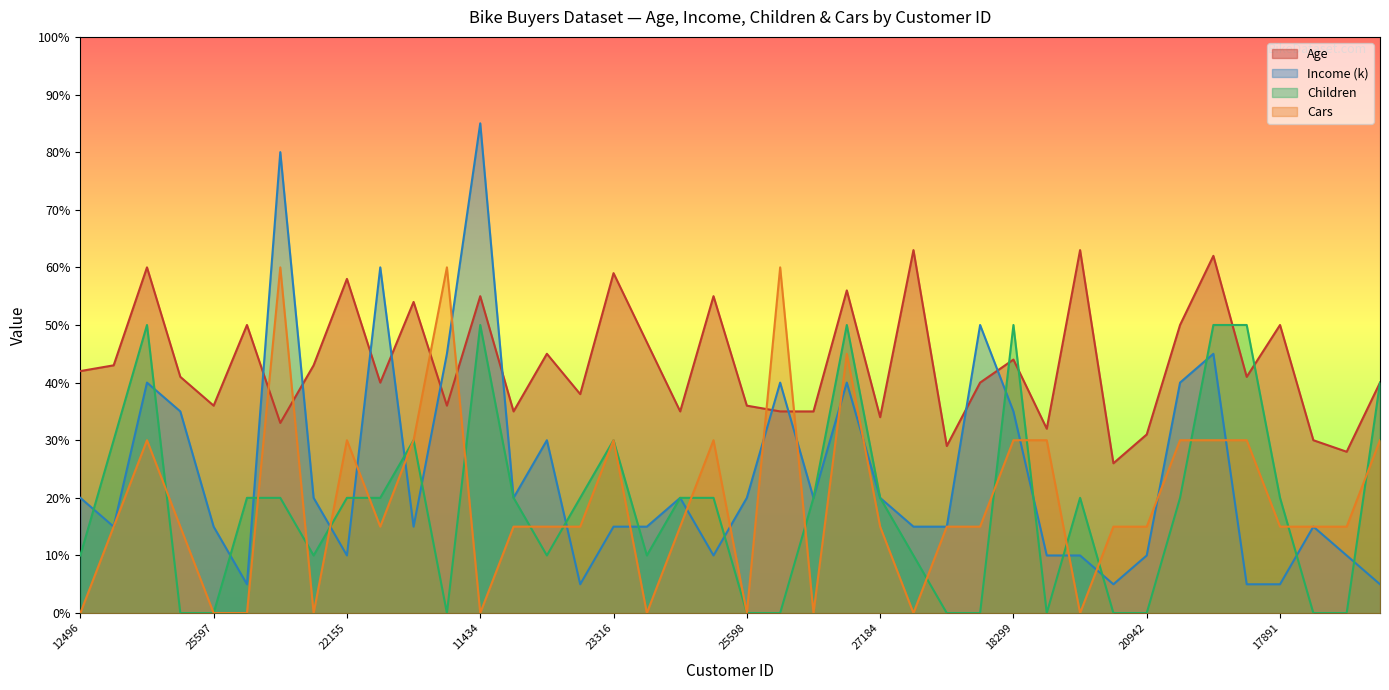

The Children series shows 20 at 25940. True or false?

True